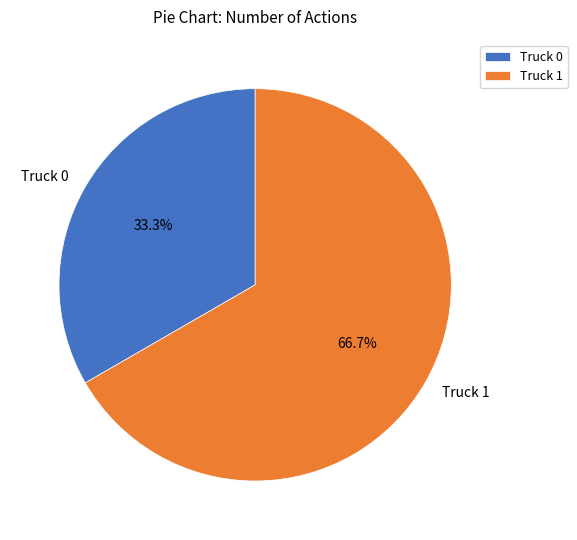

True or false: Truck 1 accounts for 72% of the total.

False